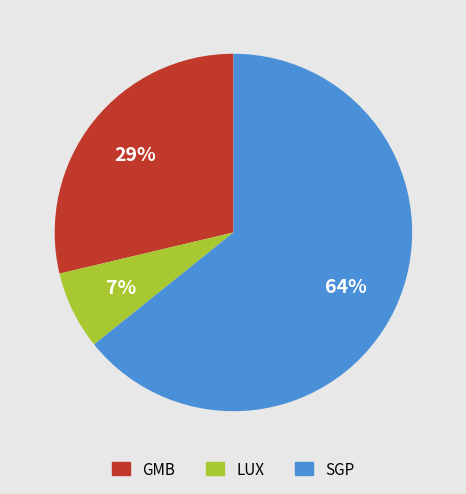

Do LUX and GMB together represent more than half of the pie?

No